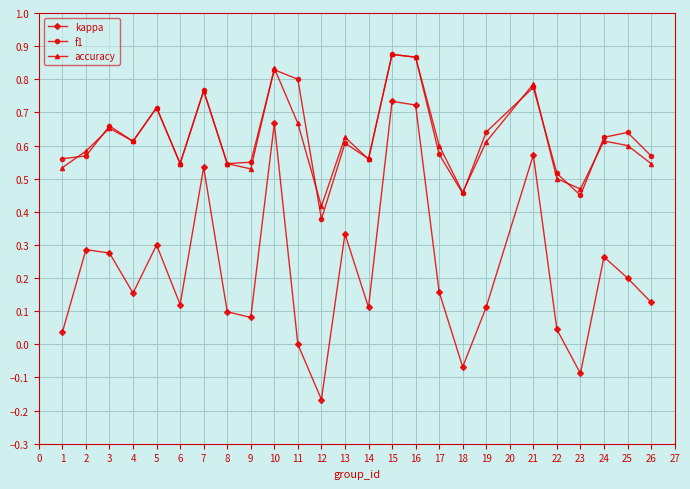

Which series has the largest range (max minus min)?

kappa